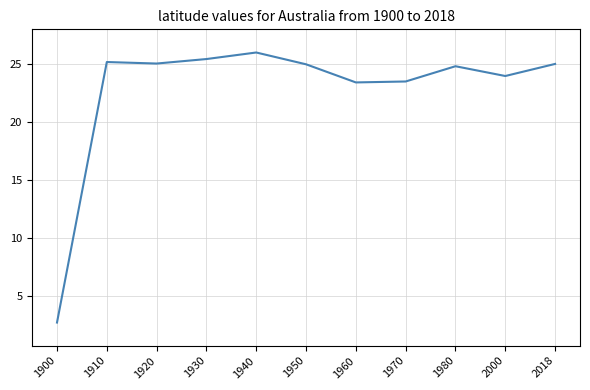

What is the change in value from 1920 to 1960?

-1.6